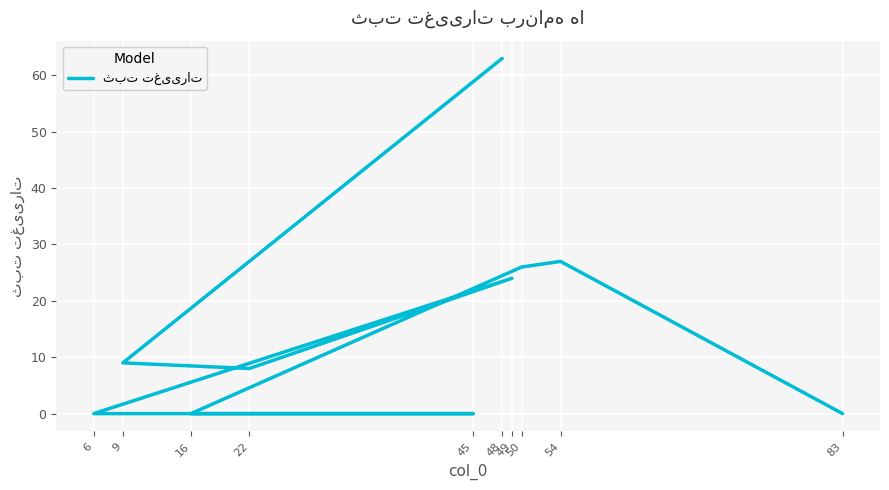

Rank the categories by value from lowest to highest.

83, 16, 45, 6, 22, 9, 49, 50, 54, 48